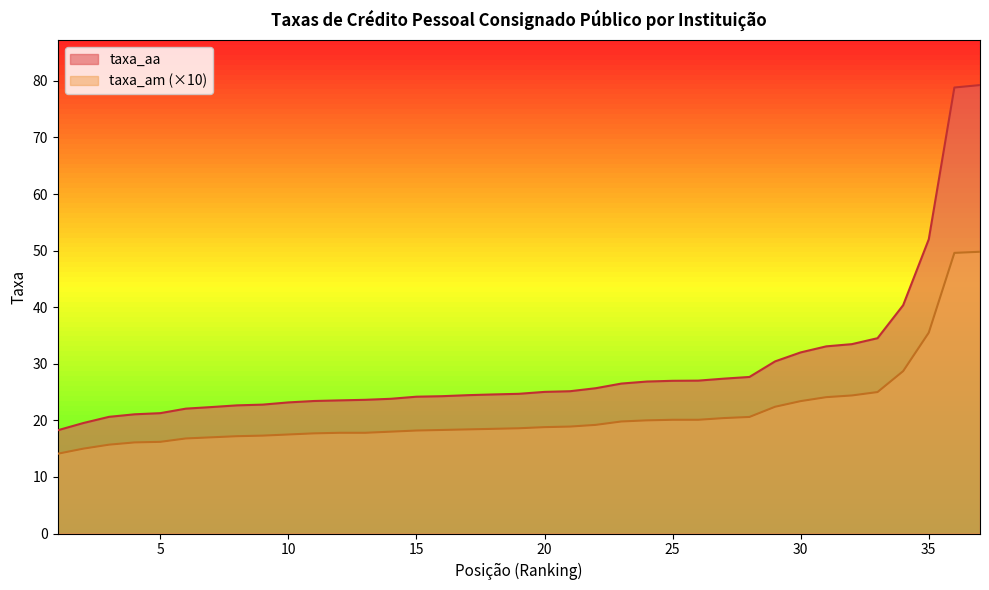

True or false: taxa_am and taxa_aa cross at least once.

False